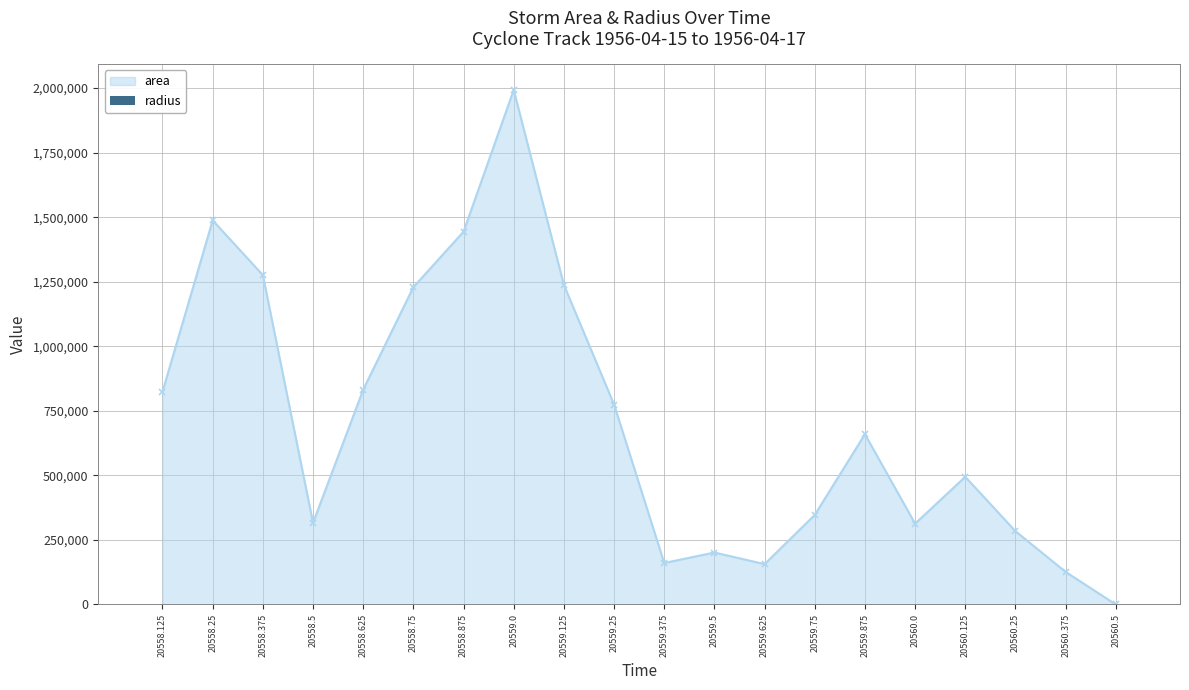

Is it true that the value at 20558.875 is 1189.3?

False